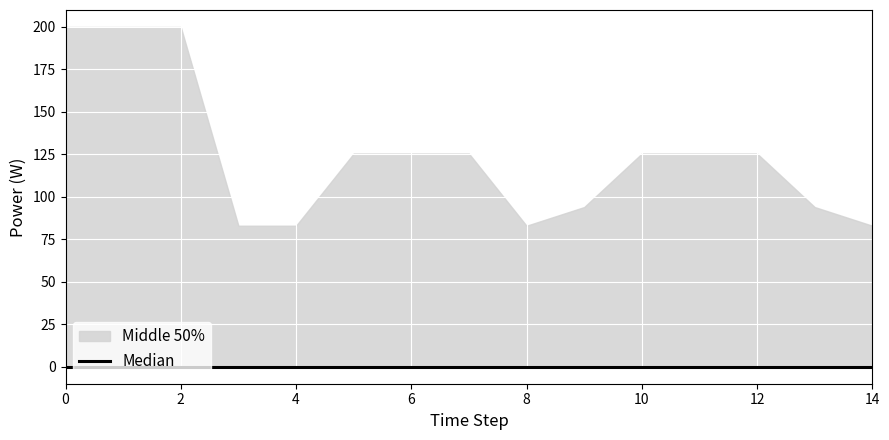

Where is the first local minimum for Diesel Generator?

8